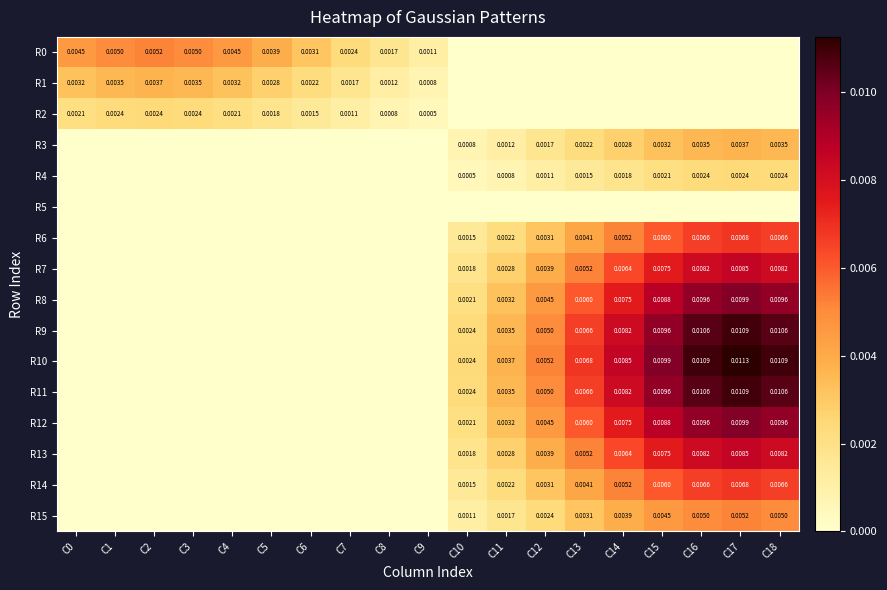

Rank the categories by R7 value from lowest to highest.

C0, C1, C2, C3, C4, C5, C6, C7, C8, C9, C10, C11, C12, C13, C14, C15, C16, C18, C17